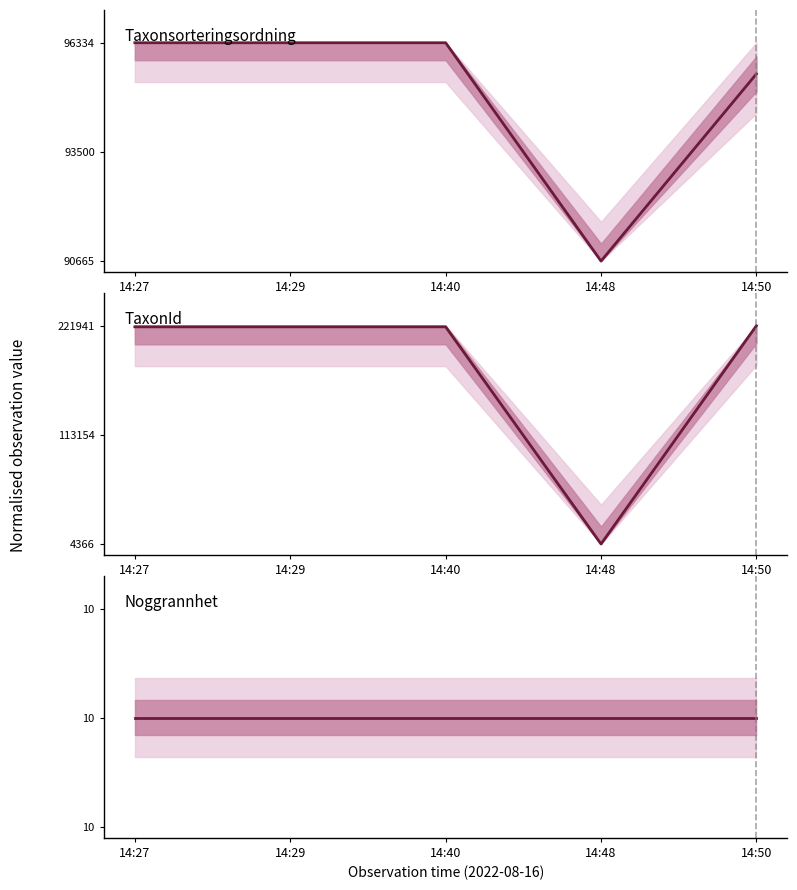

True or false: Noggrannhet has a value of 0.8 at 14:48.

False